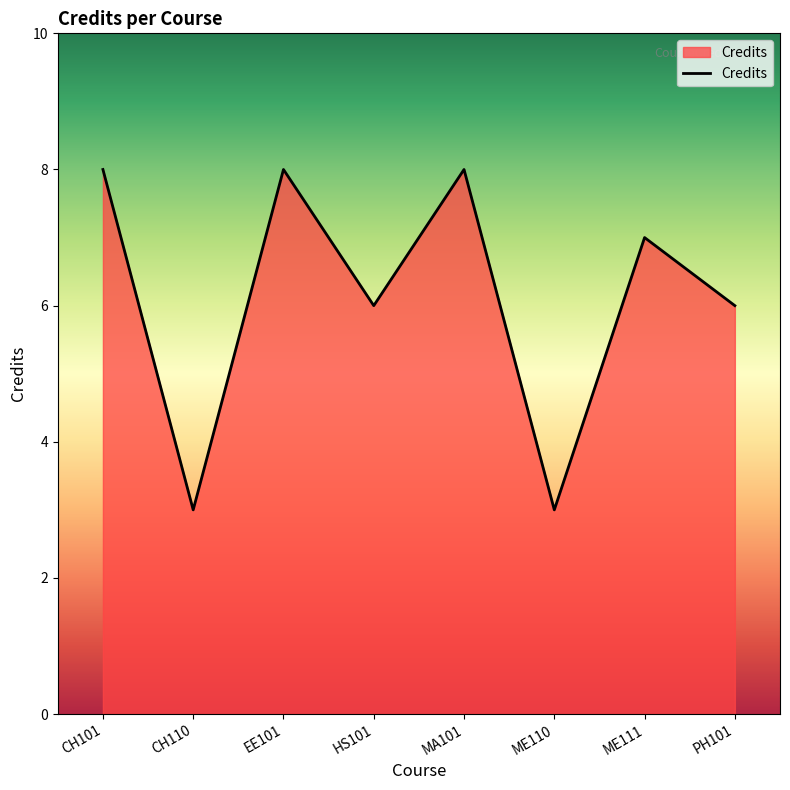

Reading right to left, what are all the values shown in this chart?

6	7	3	8	6	8	3	8